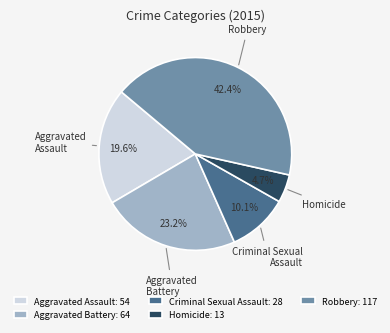

Which slice is the largest?

Robbery